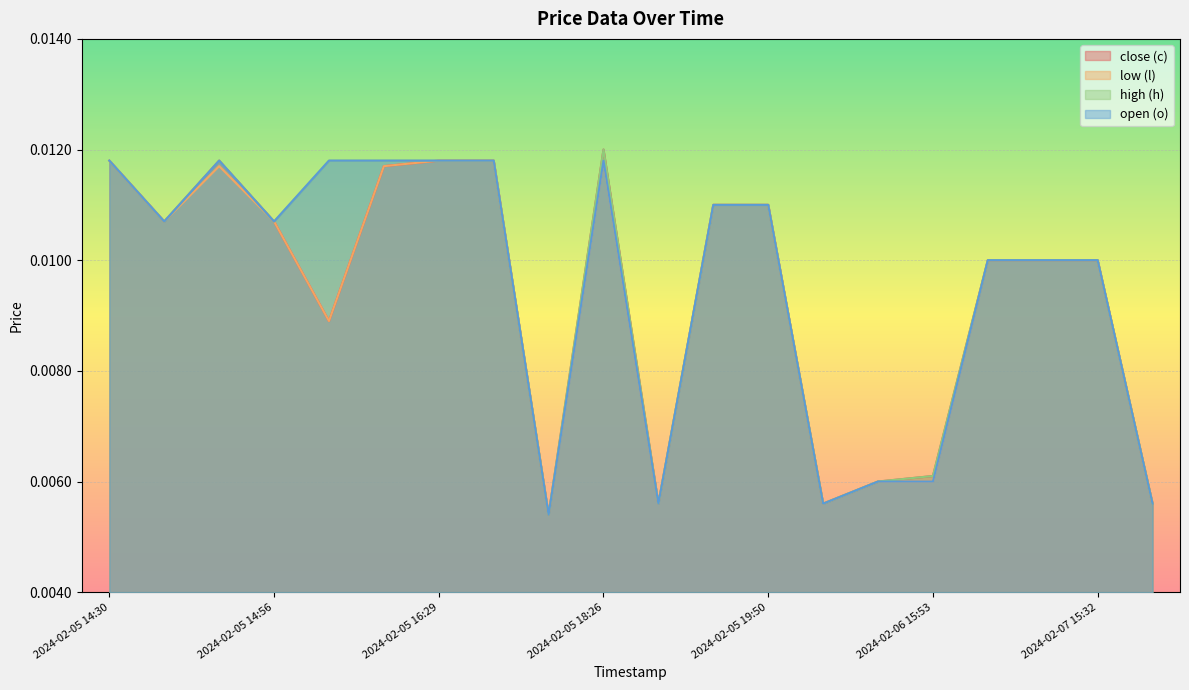

Which label corresponds to the largest value in the chart?

2024-02-05 18:26